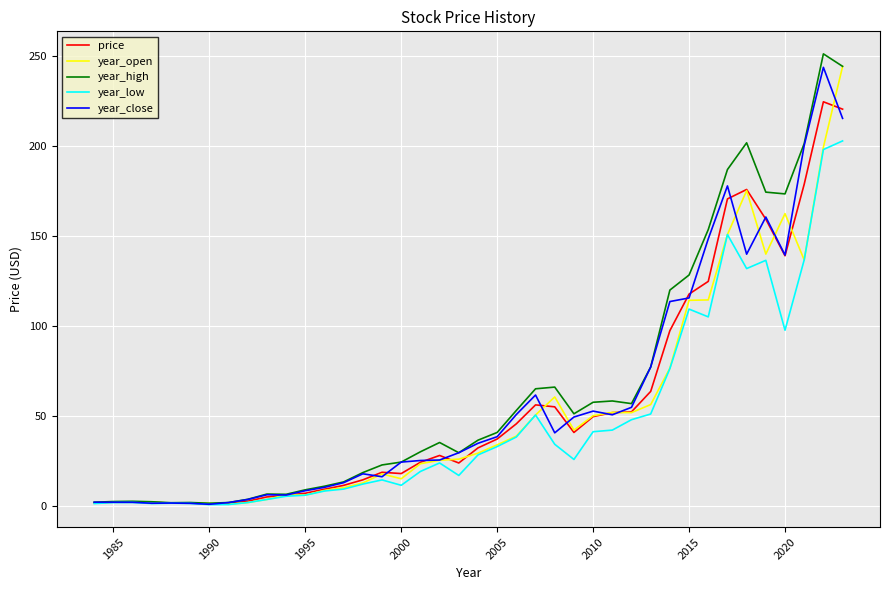

How many values in the year_high series exceed 36?

20